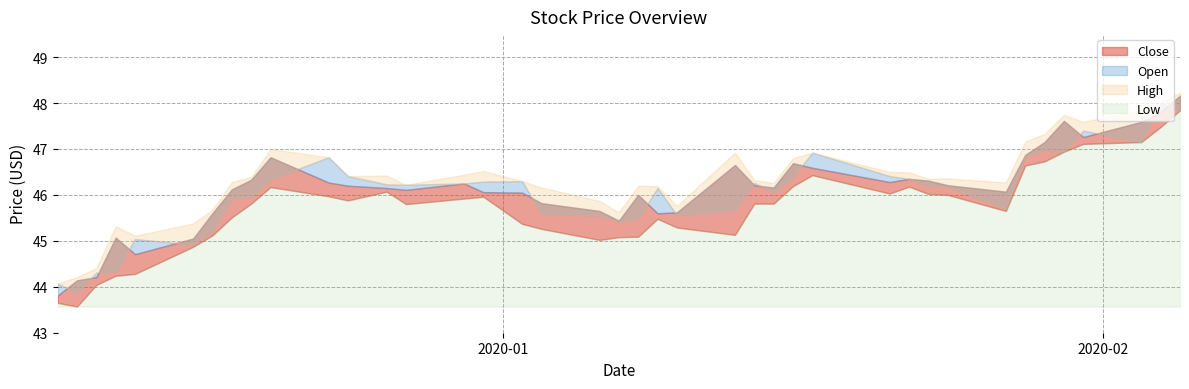

At how many categories does at least one series exceed 46?

30